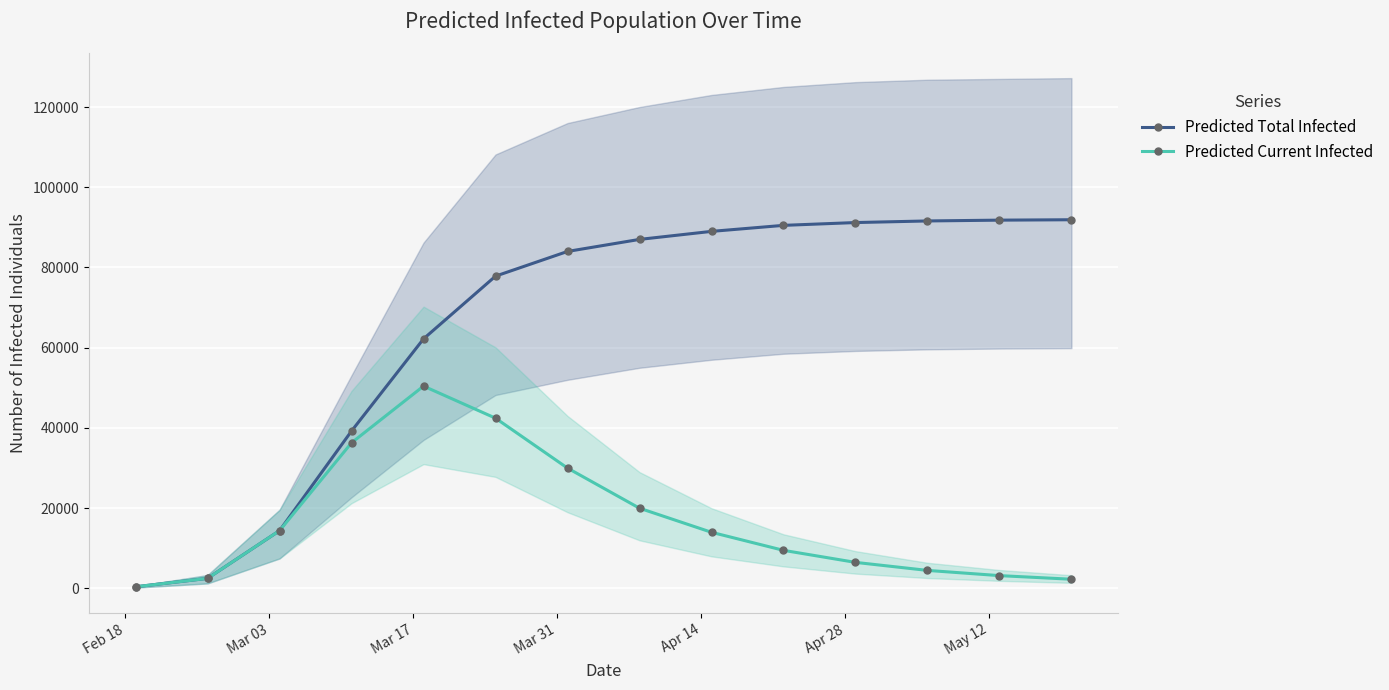

What is the maximum value for Predicted Current Infected?

50436